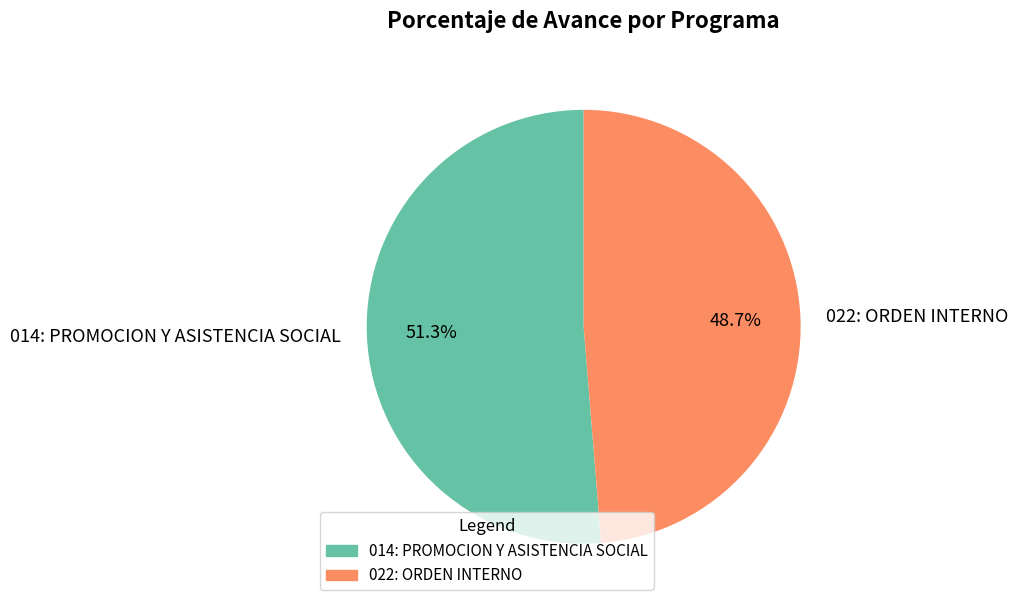

To the nearest percent, what portion does 014: PROMOCION Y ASISTENCIA SOCIAL represent?

51%